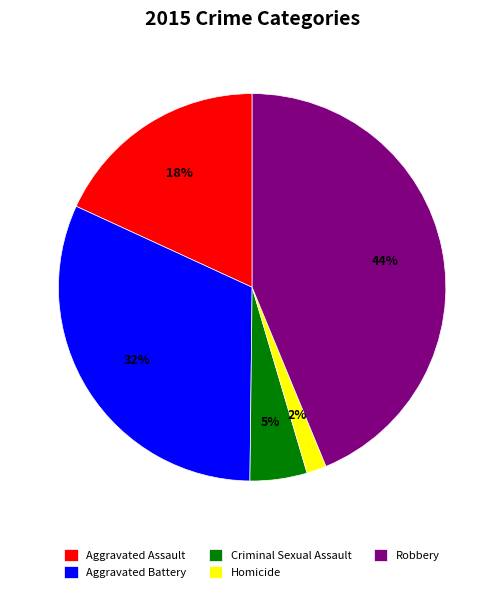

Which category has the biggest portion of the pie?

Robbery